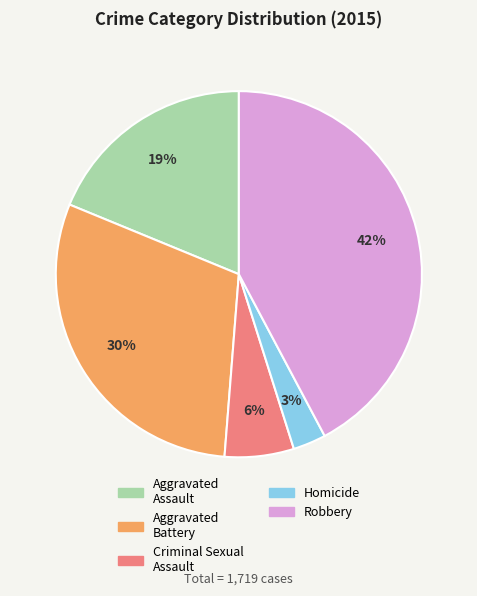

Approximately how many times larger is the value at Criminal Sexual Assault compared to Robbery?

0.1